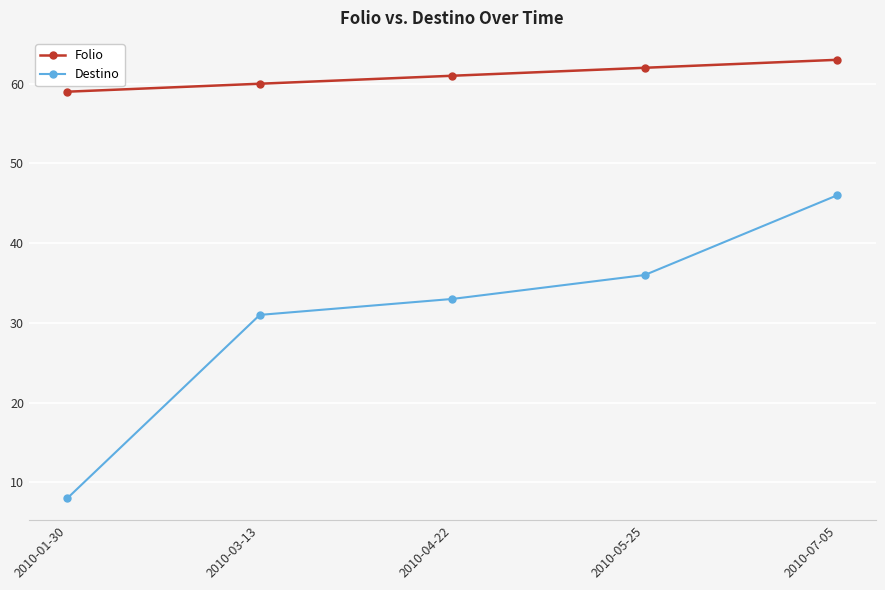

True or false: Destino has more than 1 interior local peaks.

False